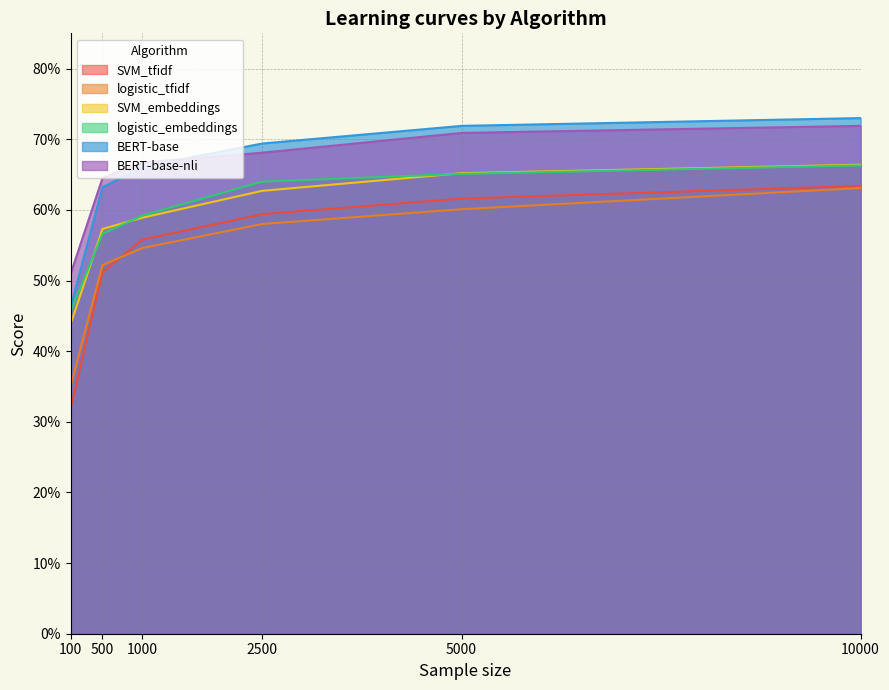

Which series has the largest range (max minus min)?

SVM_tfidf